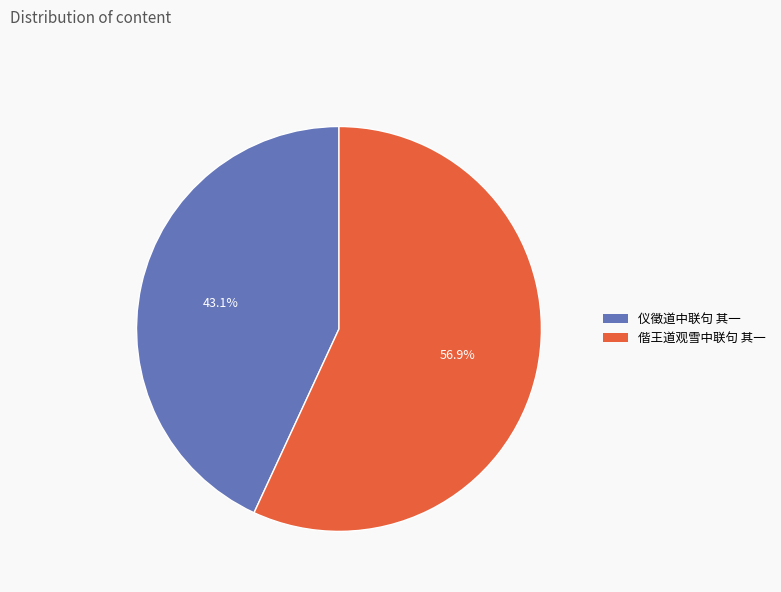

True or false: 偕王道观雪中联句 其一 accounts for 57% of the total.

True